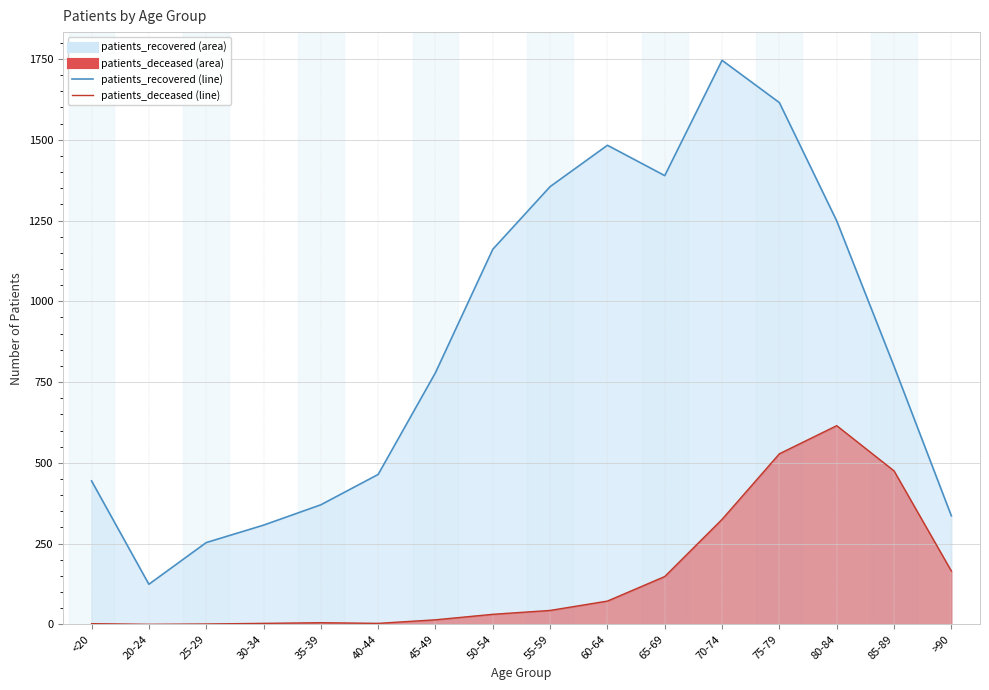

Count the number of data series in this chart.

2